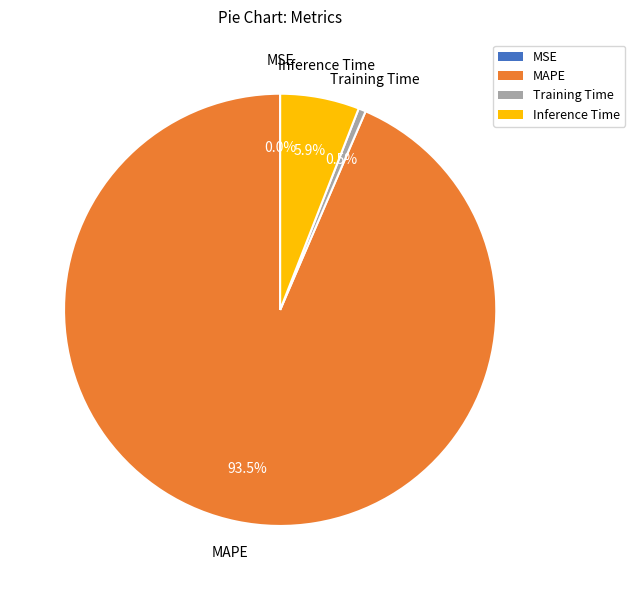

To the nearest percent, what portion does Inference Time represent?

6%